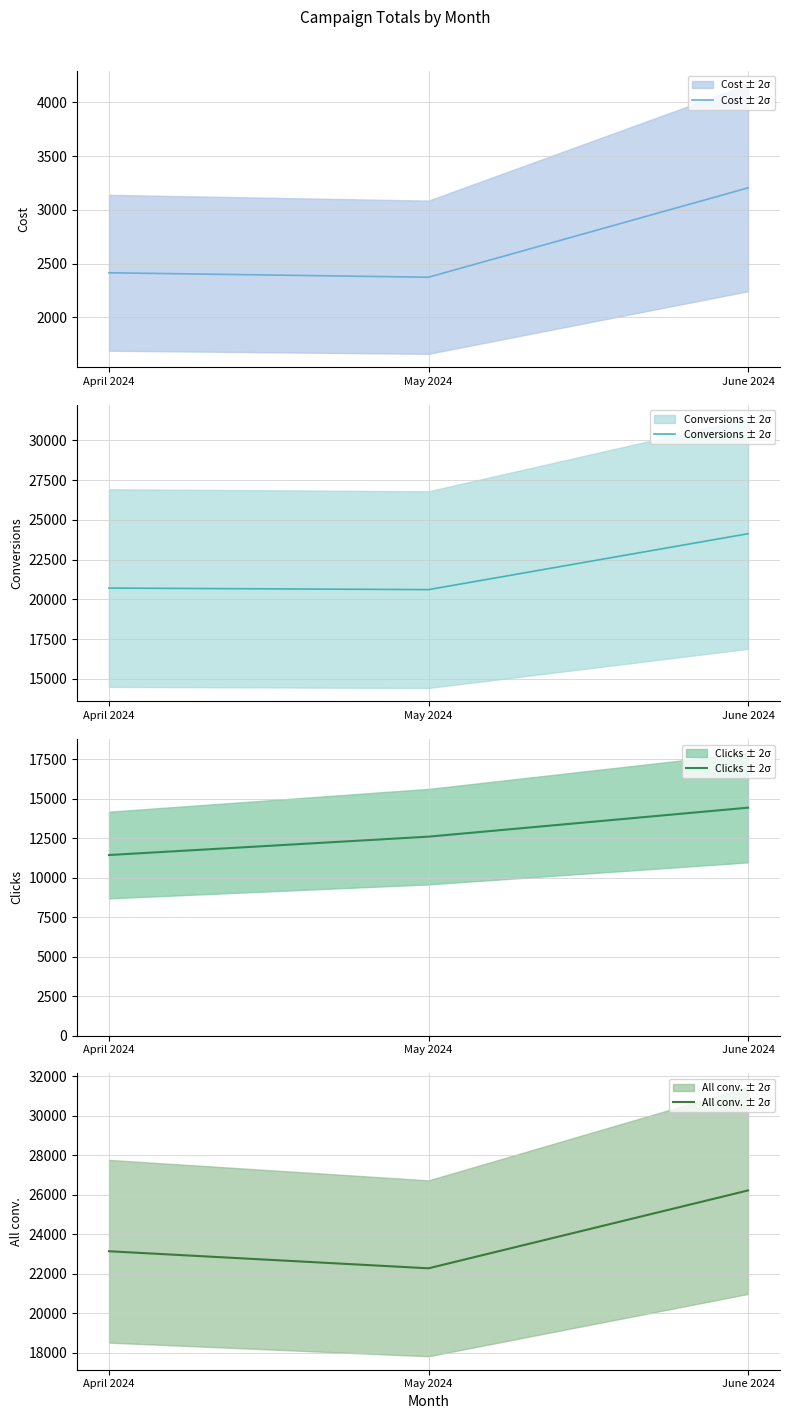

Where does the Clicks ± 2σ series first go above 12608?

June 2024